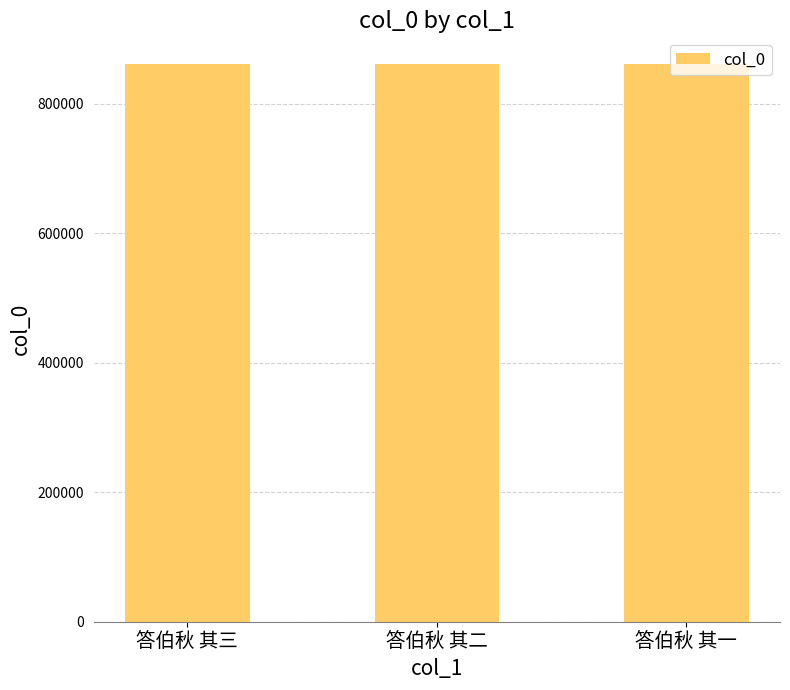

What is the maximum value shown in the chart?

860744